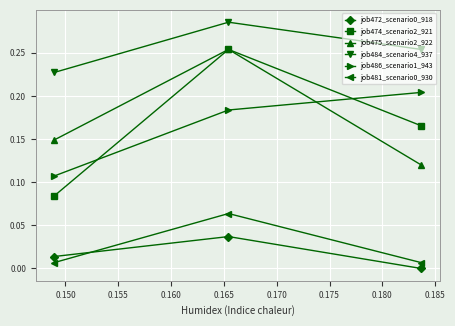

How many data points does each series have?

3